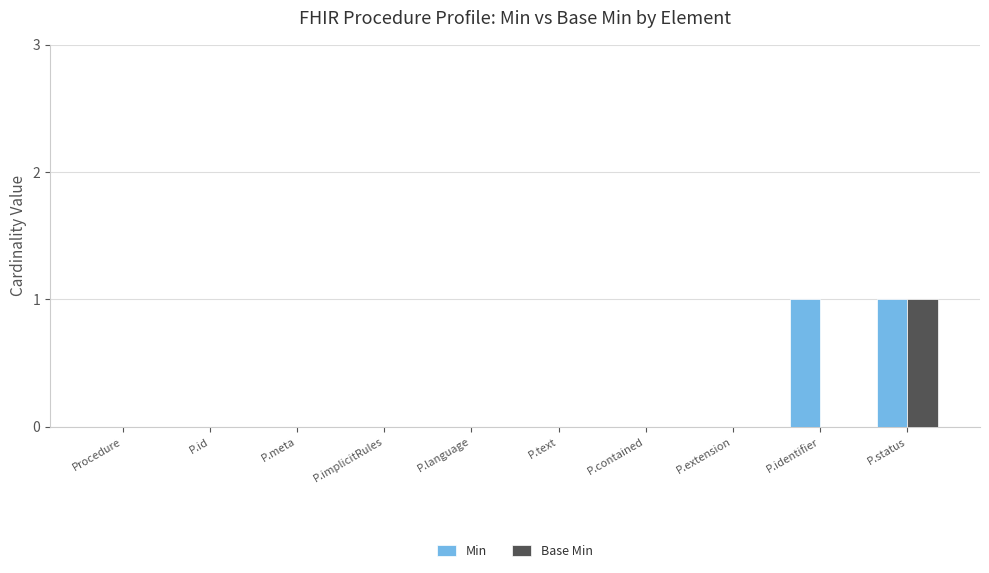

True or false: Min has a value of 0 at Procedure.

True